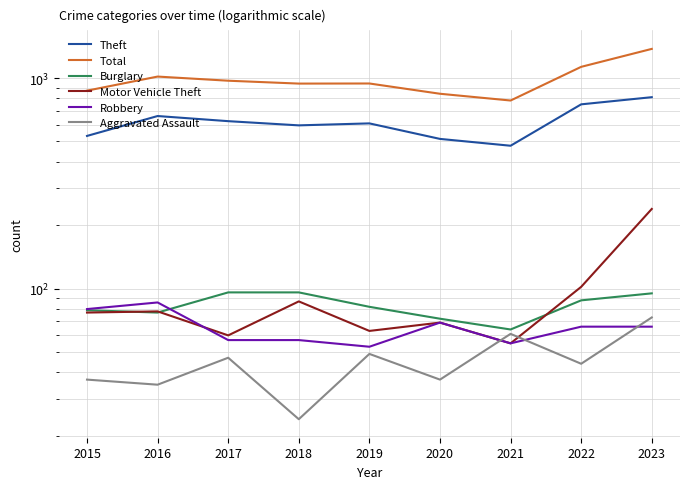

Is it true that Aggravated Assault equals 19 at 2016?

False